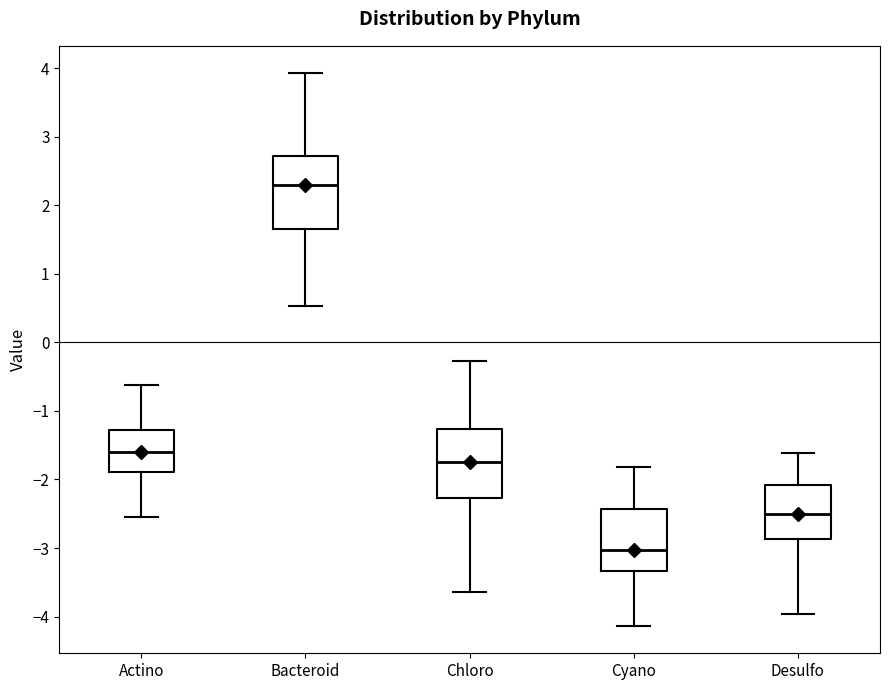

Where does the upper whisker of the box for Desulfo end on the y-axis? The values are not printed on the chart, so give them approximately, as read against the axis.

-1.6